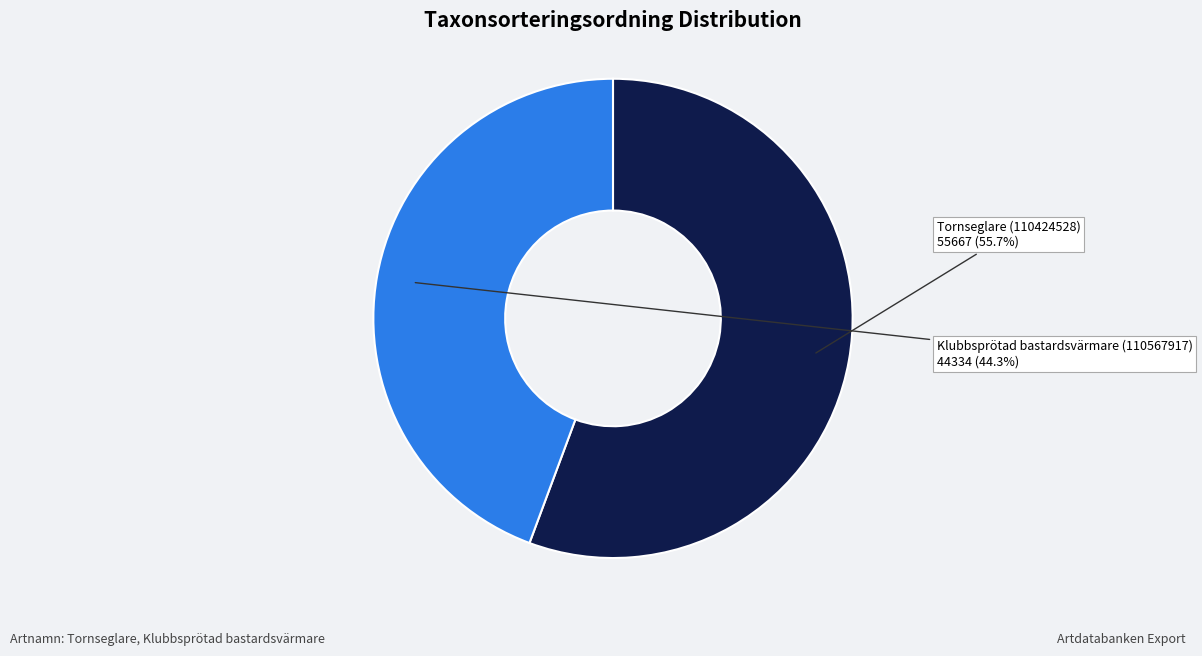

Is there a majority slice in this chart?

Yes